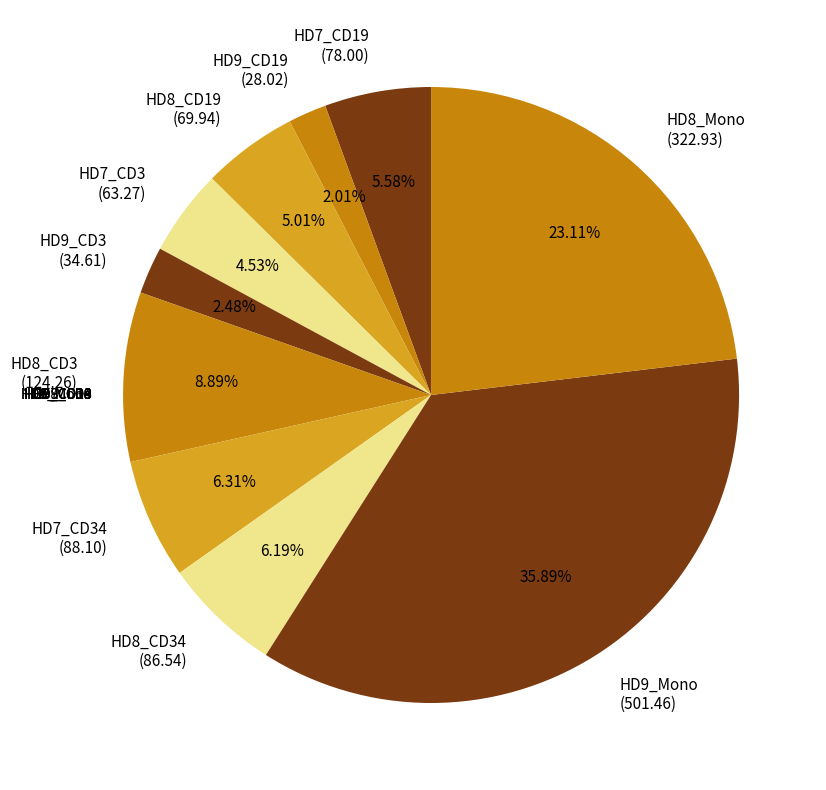

Is the sum of HD8_CD34 (86.54) and HD9_CD19 (28.02) greater than half?

No